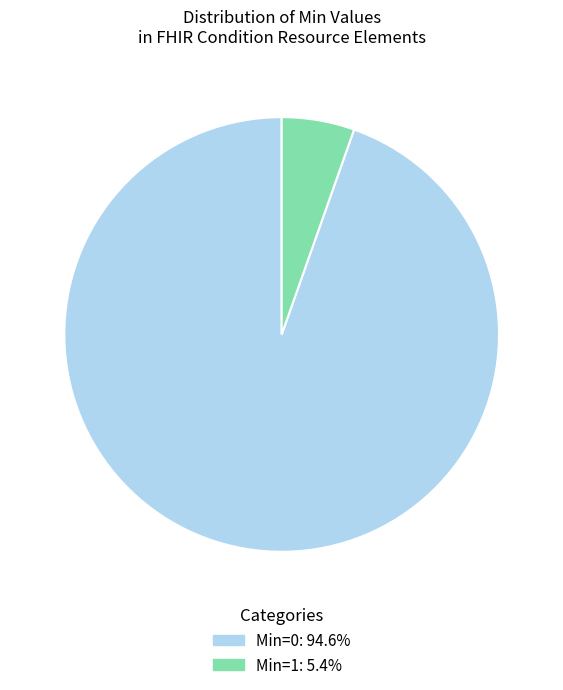

Count the number of slices in the pie.

2